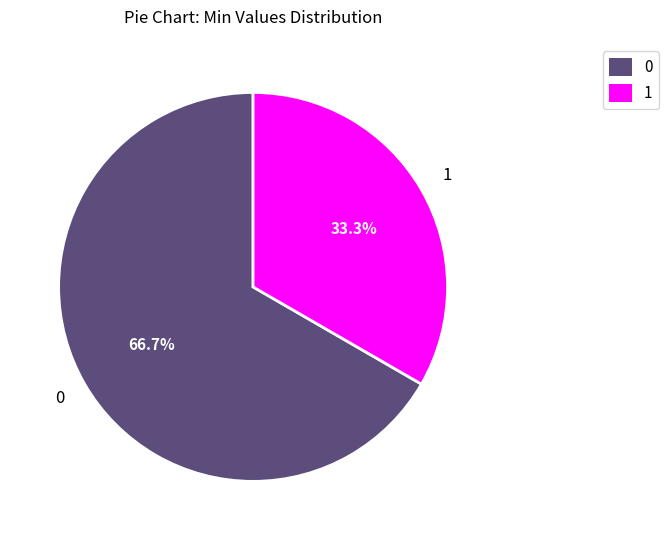

What is the ratio of the value at 1 to the value at 0?

0.5